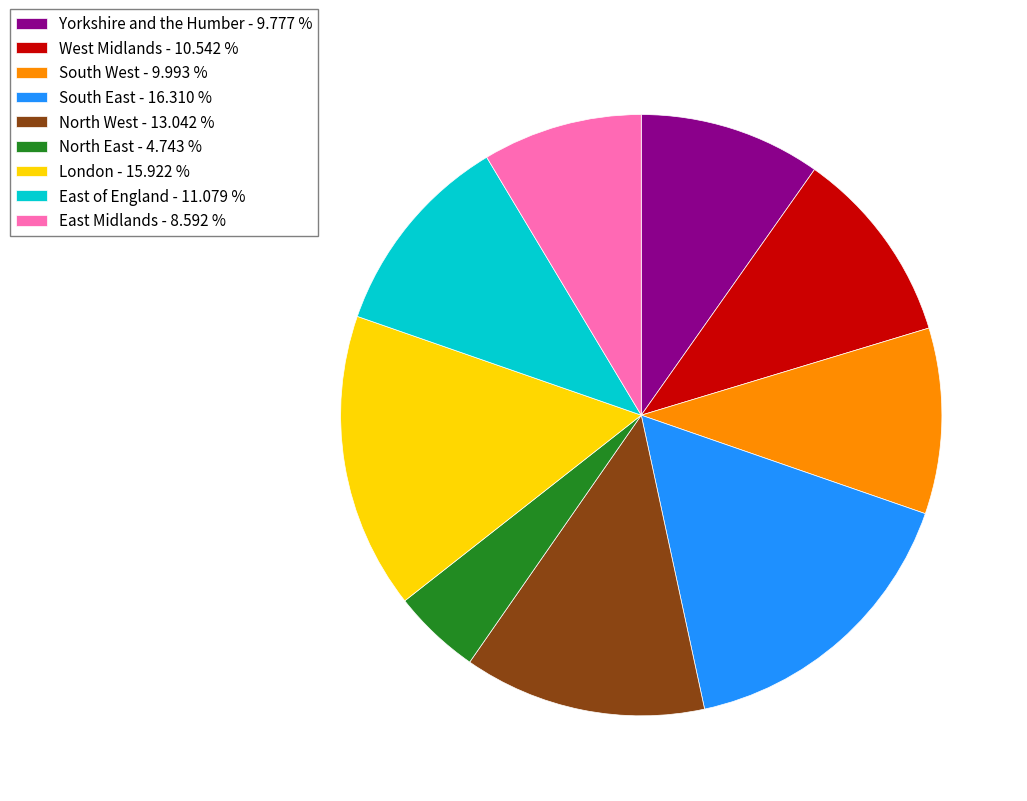

Does any single category account for the majority?

No